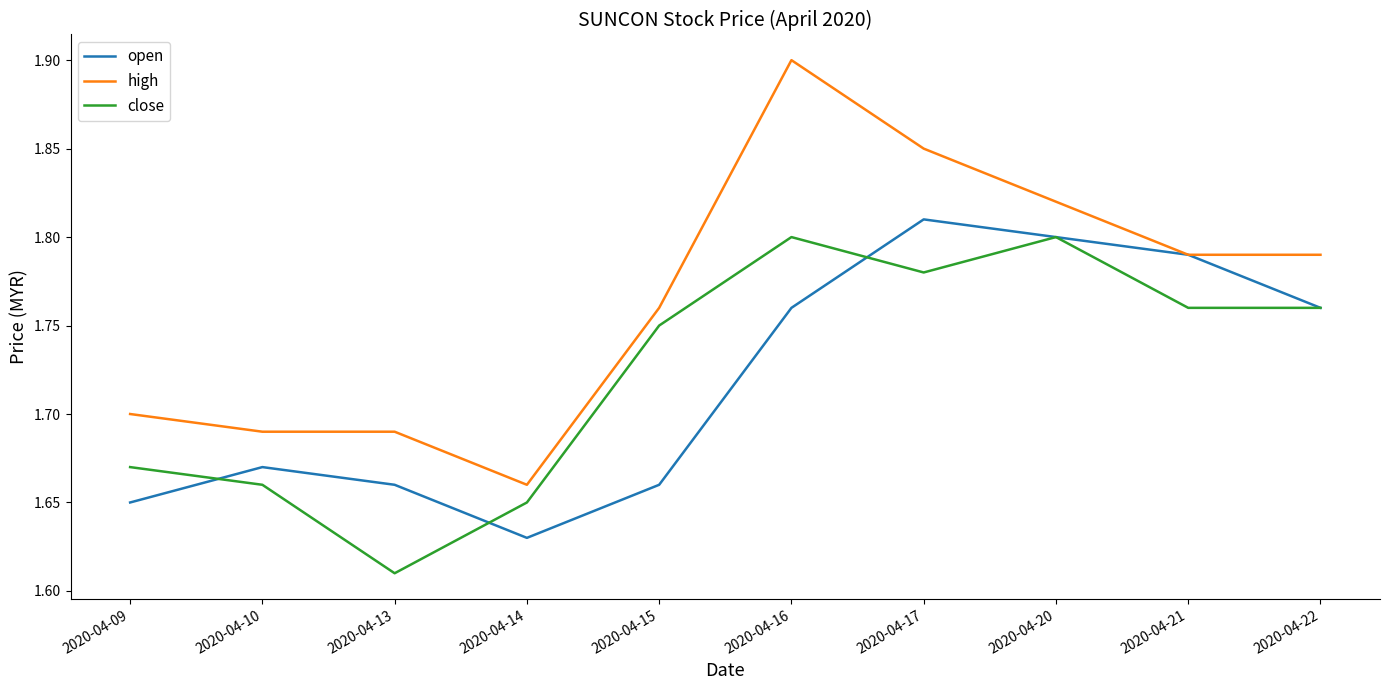

True or false: high and close intersect in this chart.

False